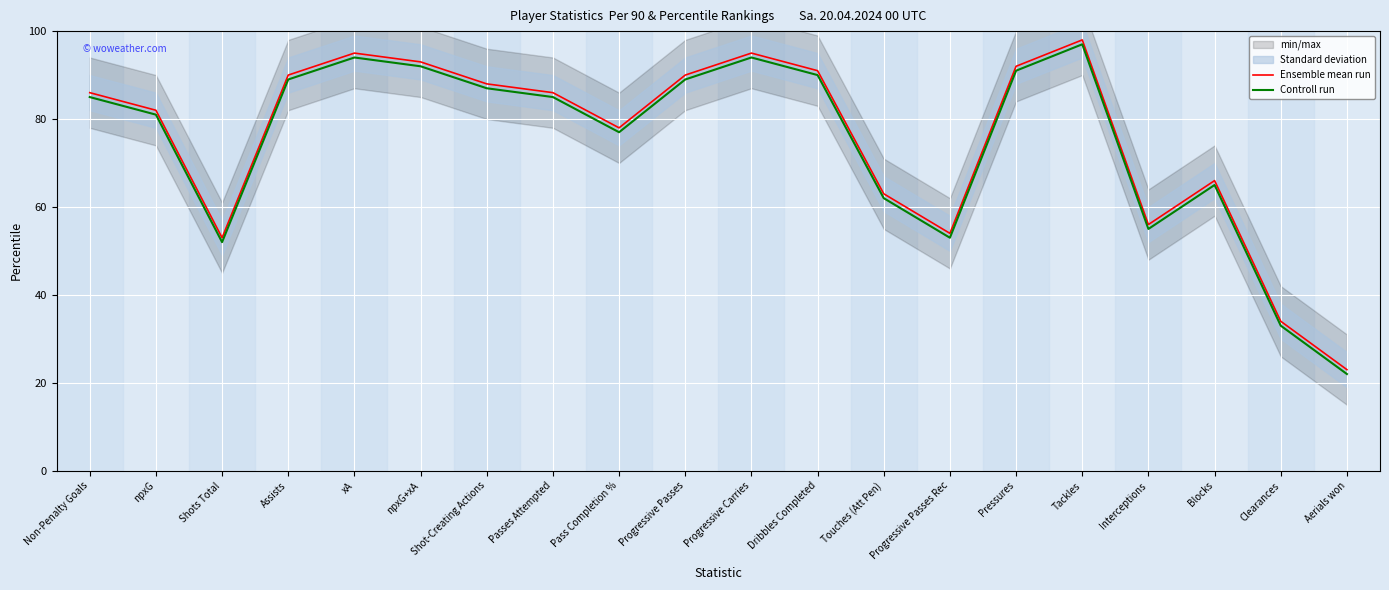

What is the average value of the Controll run series?

75